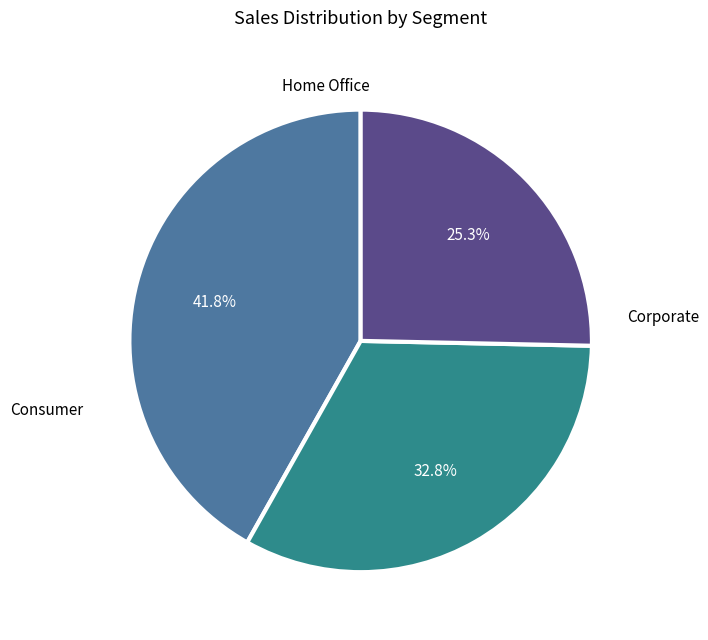

Is there any slice that represents more than half of the pie?

No